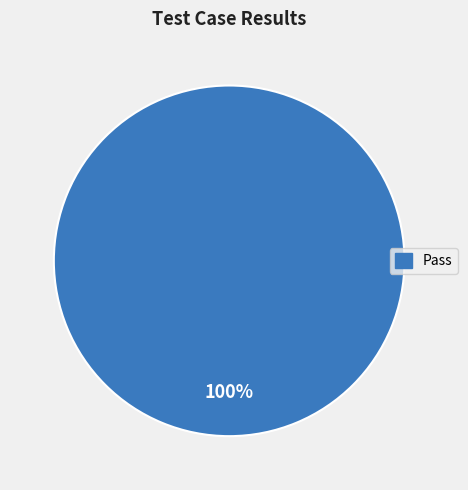

Does any single category account for the majority?

Yes